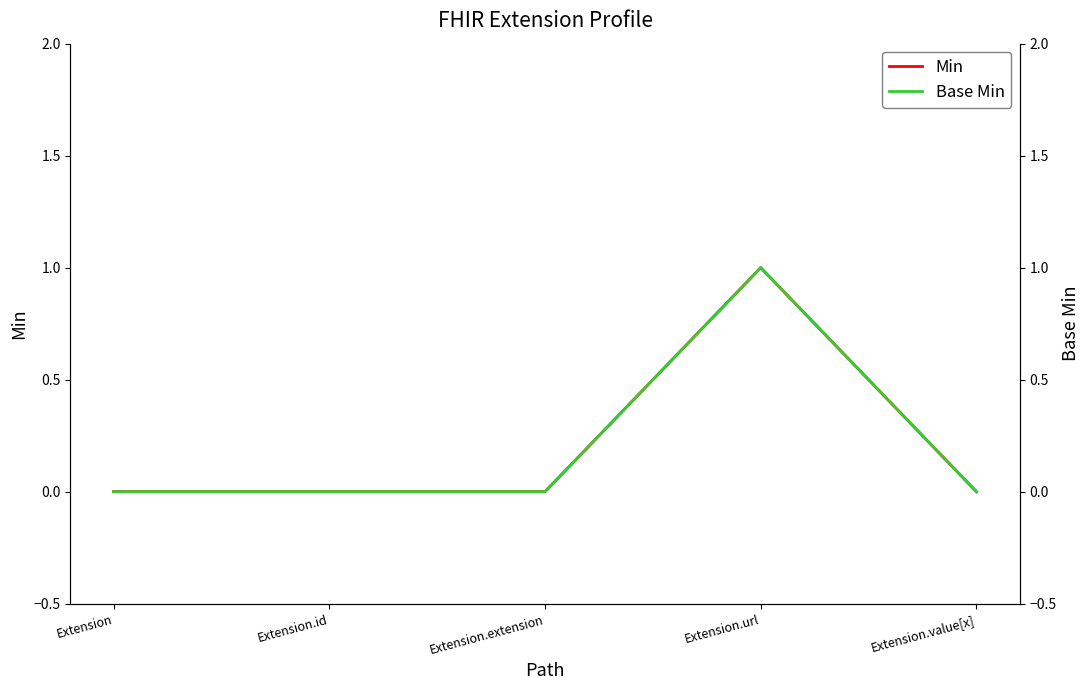

What is the sum of all Base Min values?

1